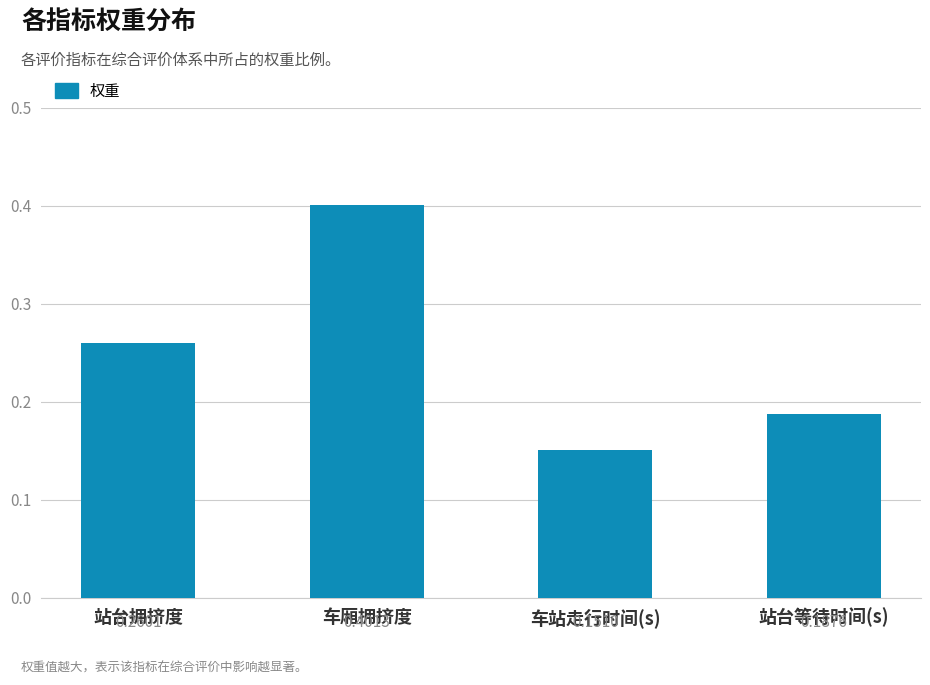

How many values are between 0 and 1?

4